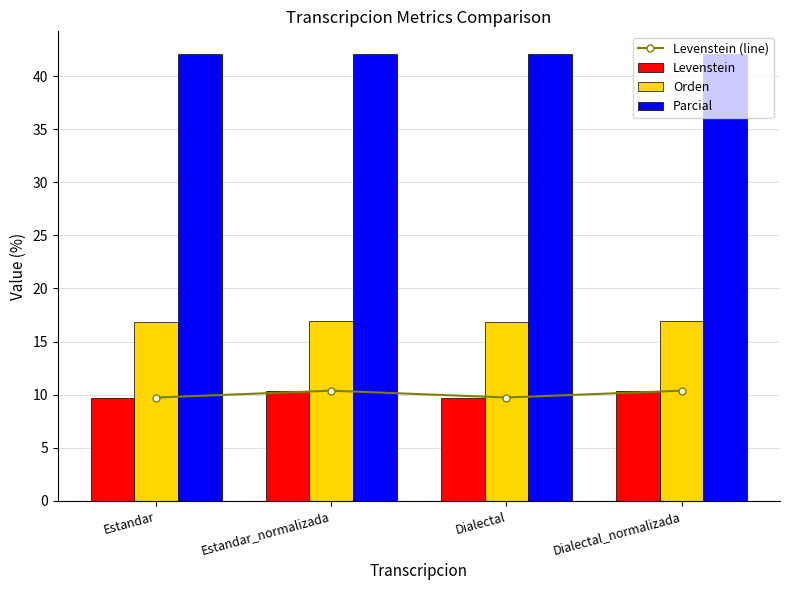

List the series in order of their peak value, lowest first.

Levenstein (line), Levenstein, Orden, Parcial